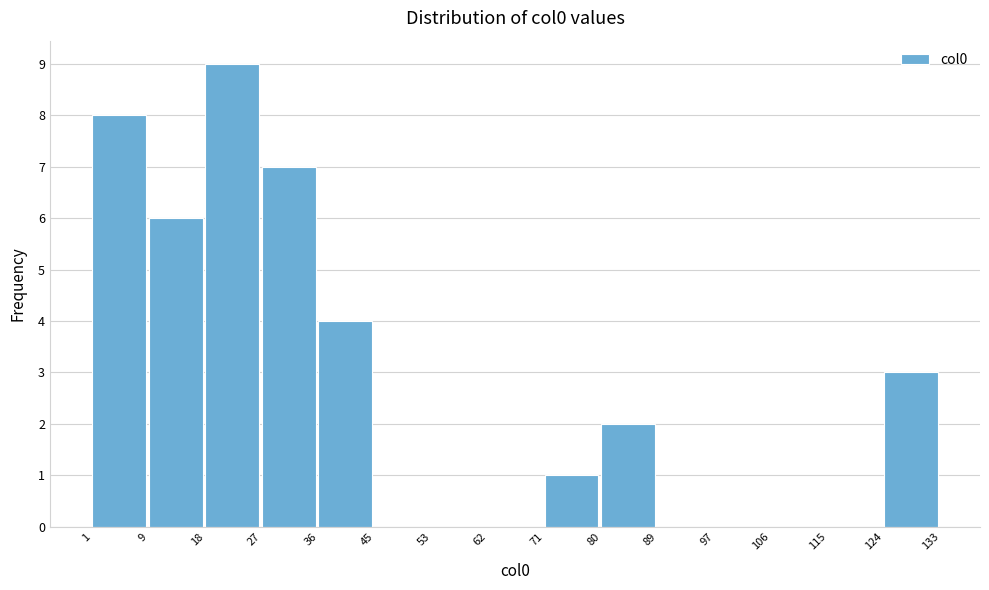

Reading left to right, list every bar in this chart as the range it spans on the x-axis followed by its height. The values are not printed on the chart, so give them approximately, as read against the axis.

1 to 9: 8
9 to 18: 6
18 to 27: 9
27 to 36: 7
36 to 45: 4
45 to 53: 0
53 to 62: 0
62 to 71: 0
71 to 80: 1
80 to 89: 2
89 to 97: 0
97 to 106: 0
106 to 115: 0
115 to 124: 0
124 to 133: 3